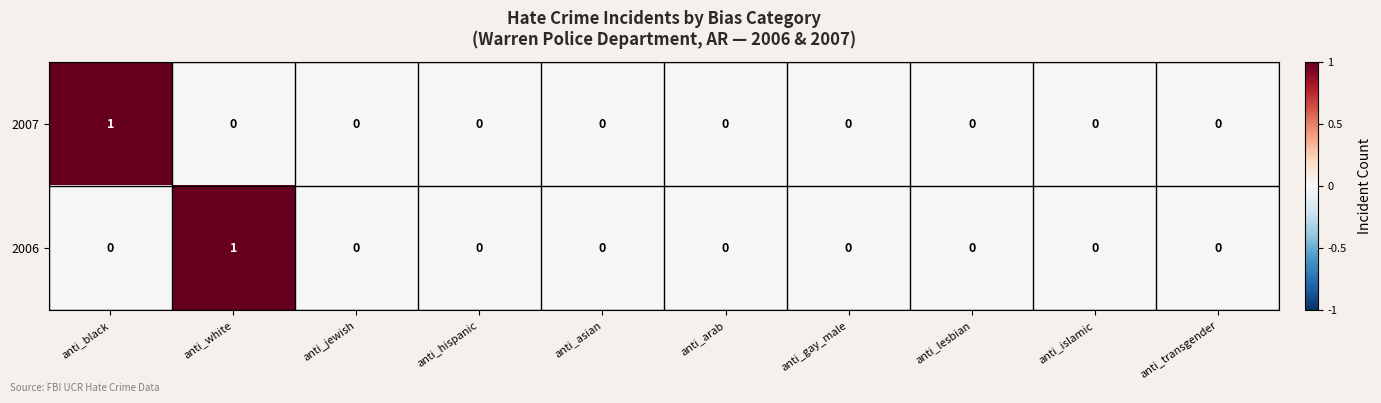

The value of 2007 at anti_black is 2. True or false?

False